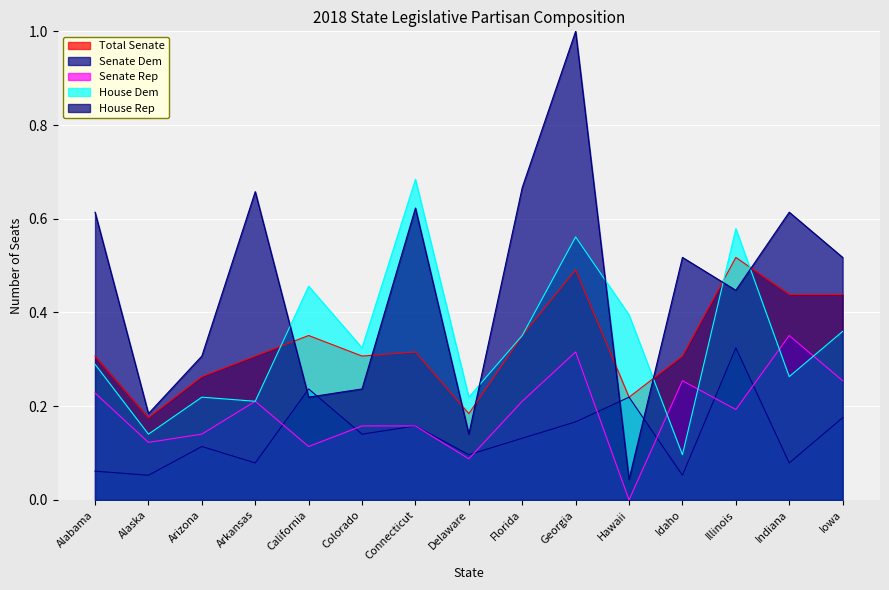

Is the value of House Rep at Connecticut greater than the value of House Dem at Delaware?

Yes